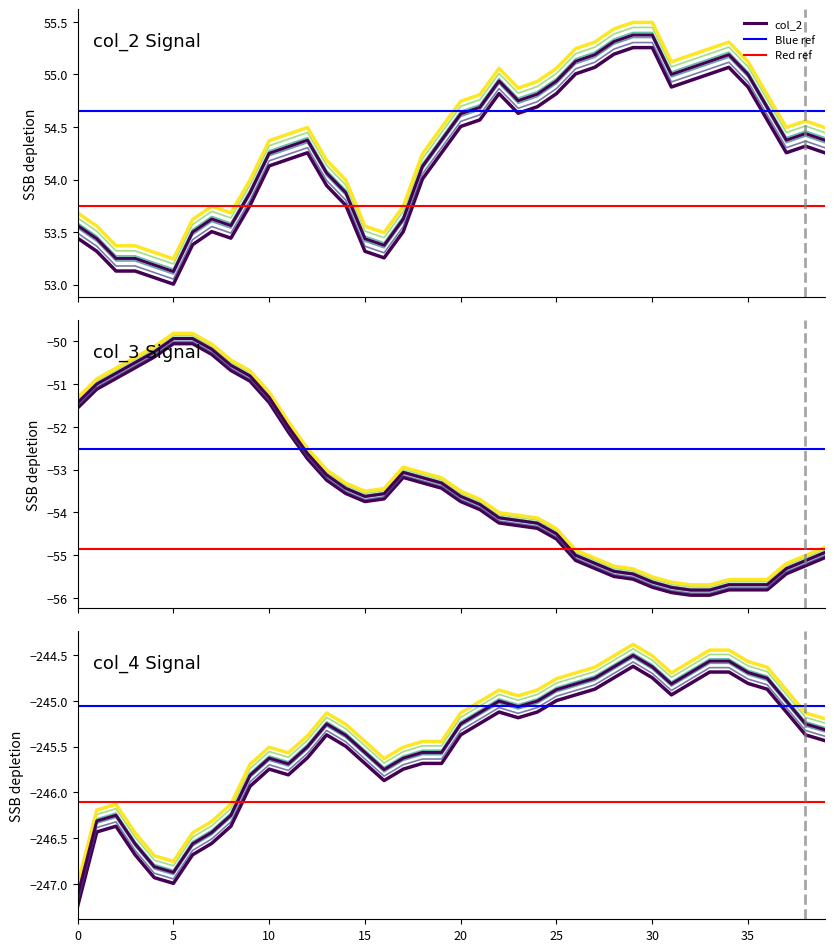

Does the chart display data point markers on the line(s)?

No